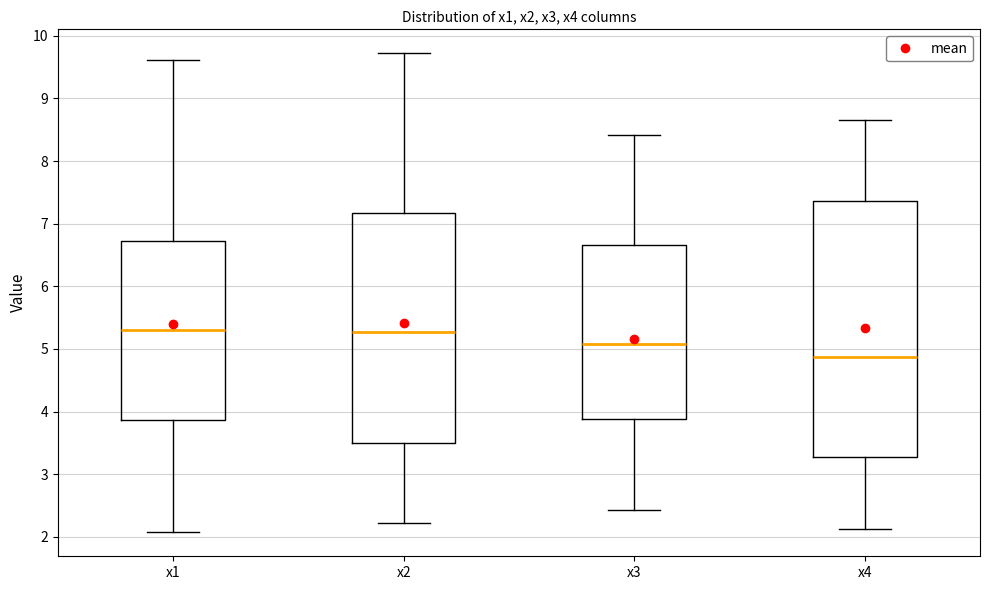

Reading left to right, transcribe this box plot: for each box, give where its median line is, the range the box spans, and where its two whiskers end, as read against the y-axis. The values are not printed on the chart, so give them approximately, as read against the axis.

x1: median 5.3, box 3.9 to 6.7, whiskers 2.1 to 9.6
x2: median 5.3, box 3.5 to 7.2, whiskers 2.2 to 9.7
x3: median 5.1, box 3.9 to 6.7, whiskers 2.4 to 8.4
x4: median 4.9, box 3.3 to 7.4, whiskers 2.1 to 8.6